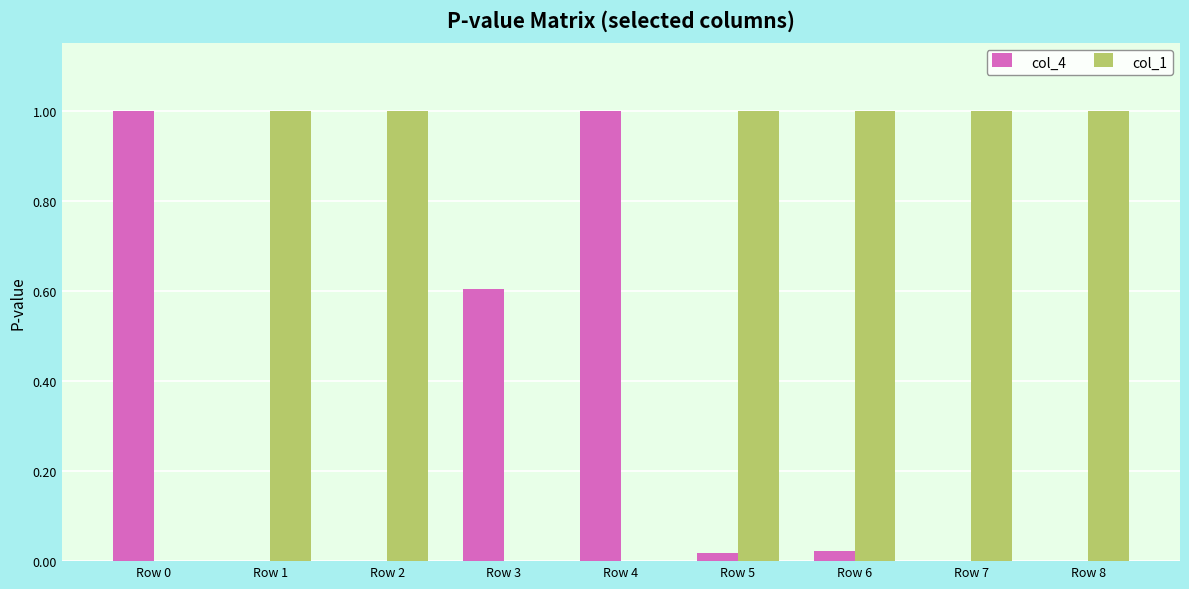

Which series has the largest total across all categories?

col_1